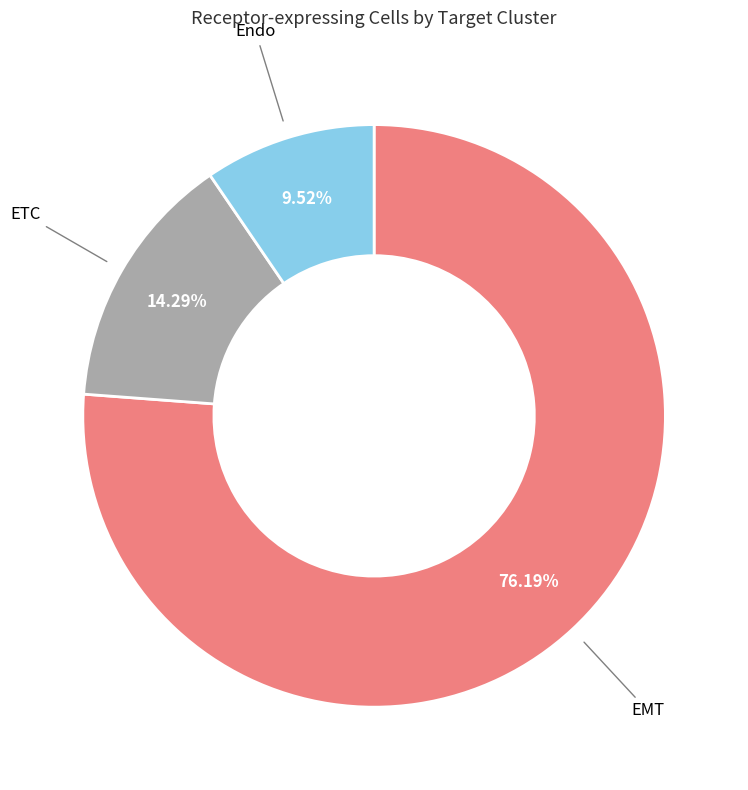

Count the number of slices in the pie.

3